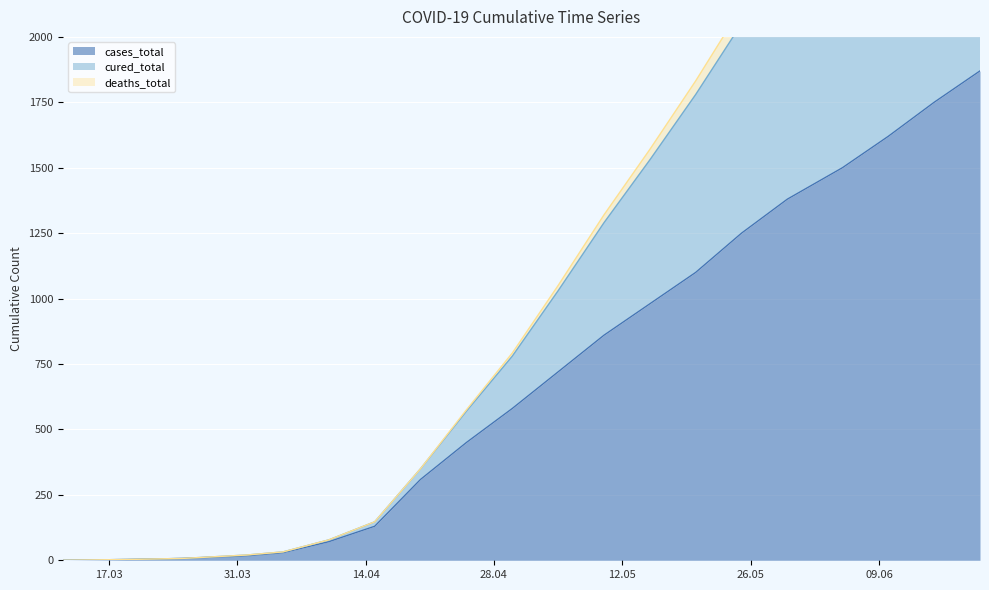

Is the value of deaths_total at 2020-04-20 greater than the value of cases_total at 2020-03-12?

Yes